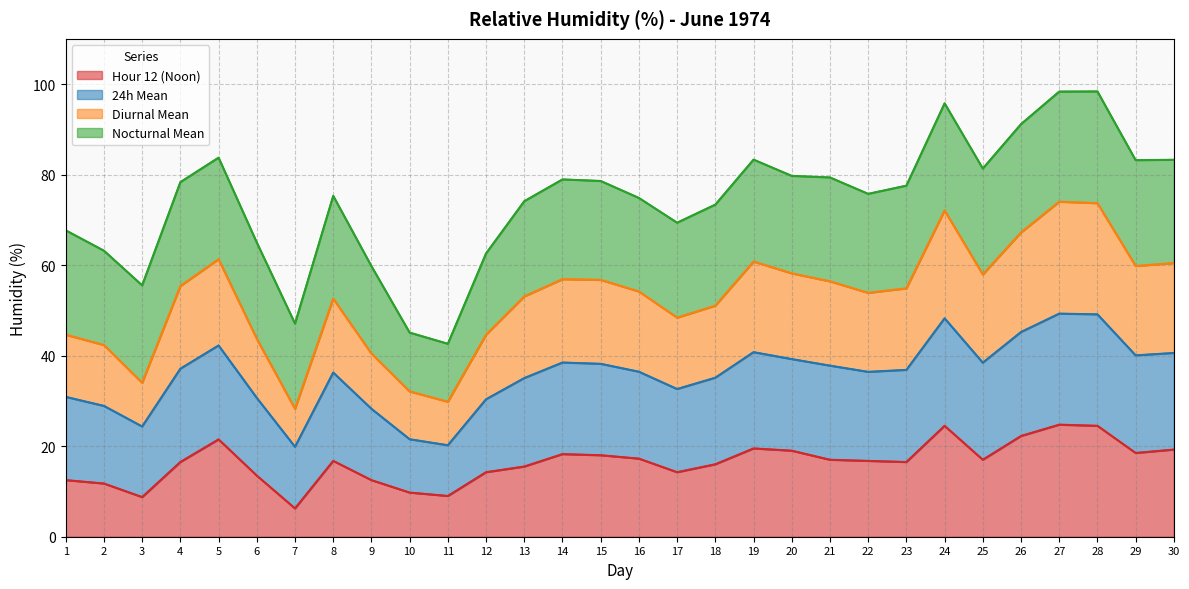

True or false: 24h Mean and Hour 12 (Noon) intersect in this chart.

False